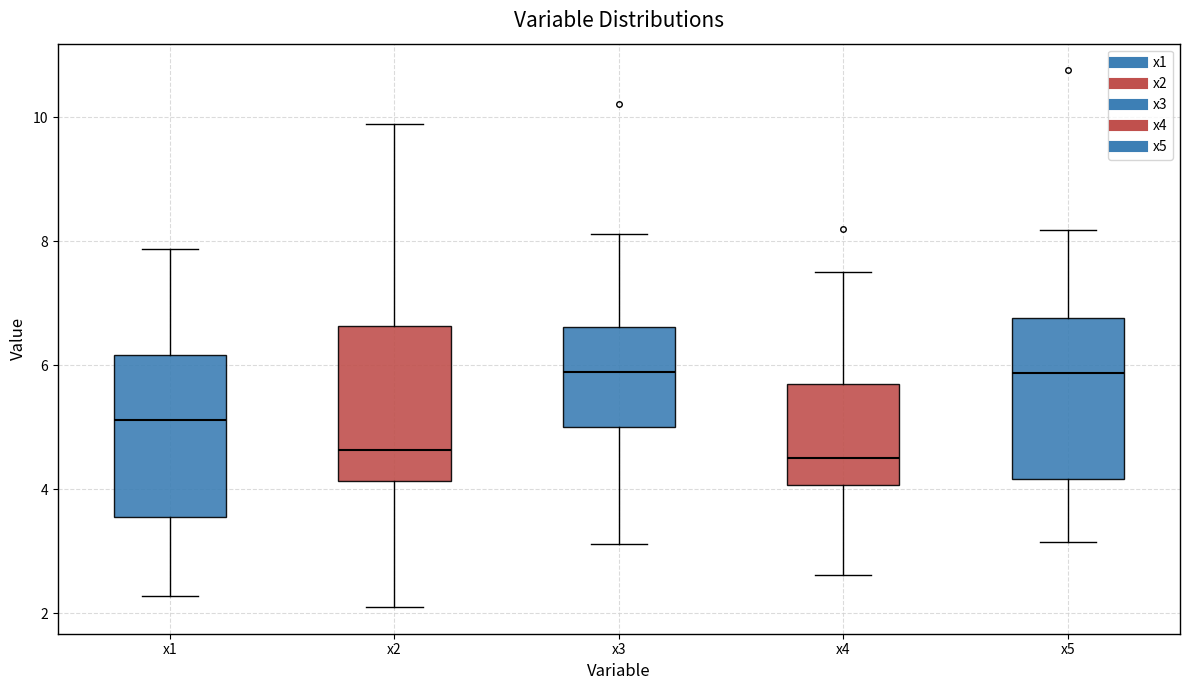

Where does the median line of the box for x3 sit on the y-axis? The values are not printed on the chart, so give them approximately, as read against the axis.

5.8